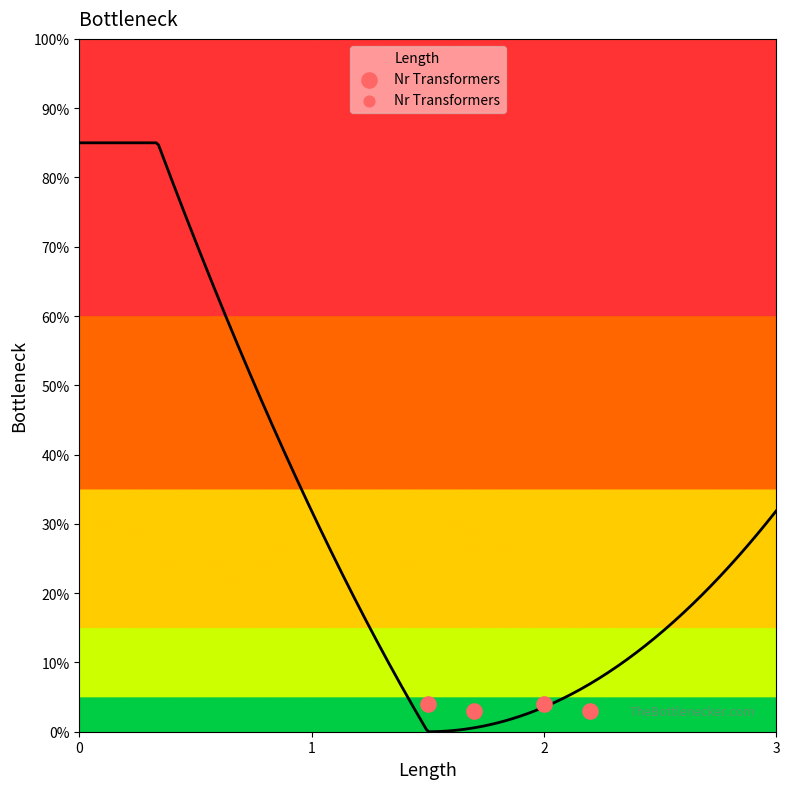

Which has a higher value, 1 or 3?

1